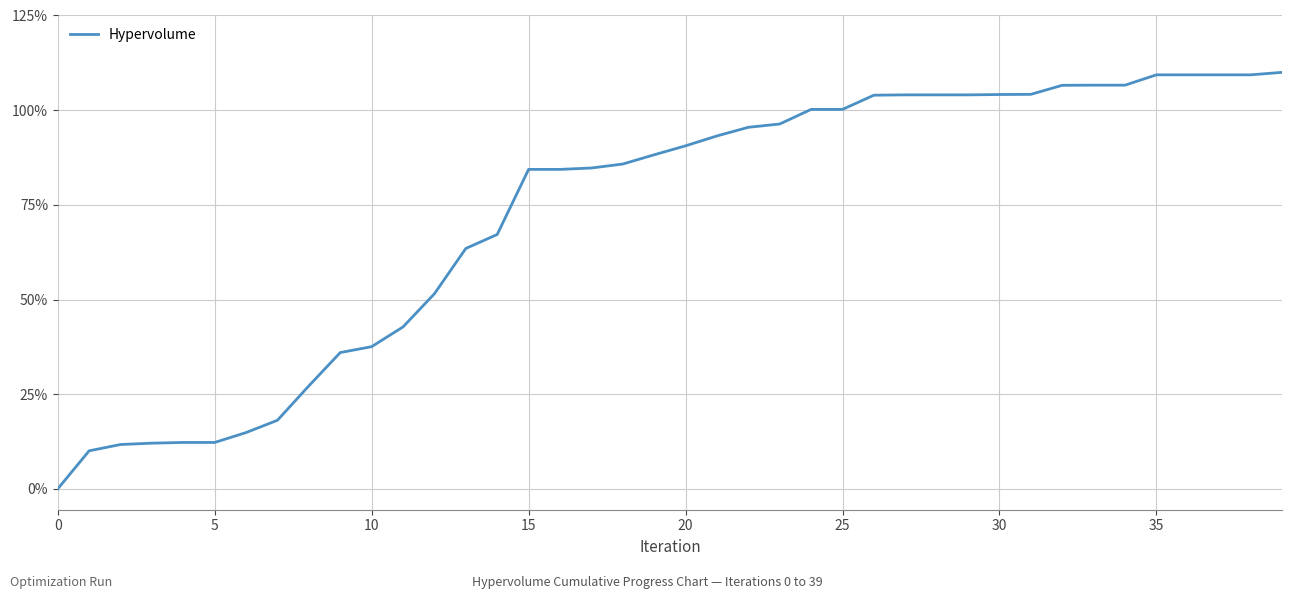

What is the average value?

72.8